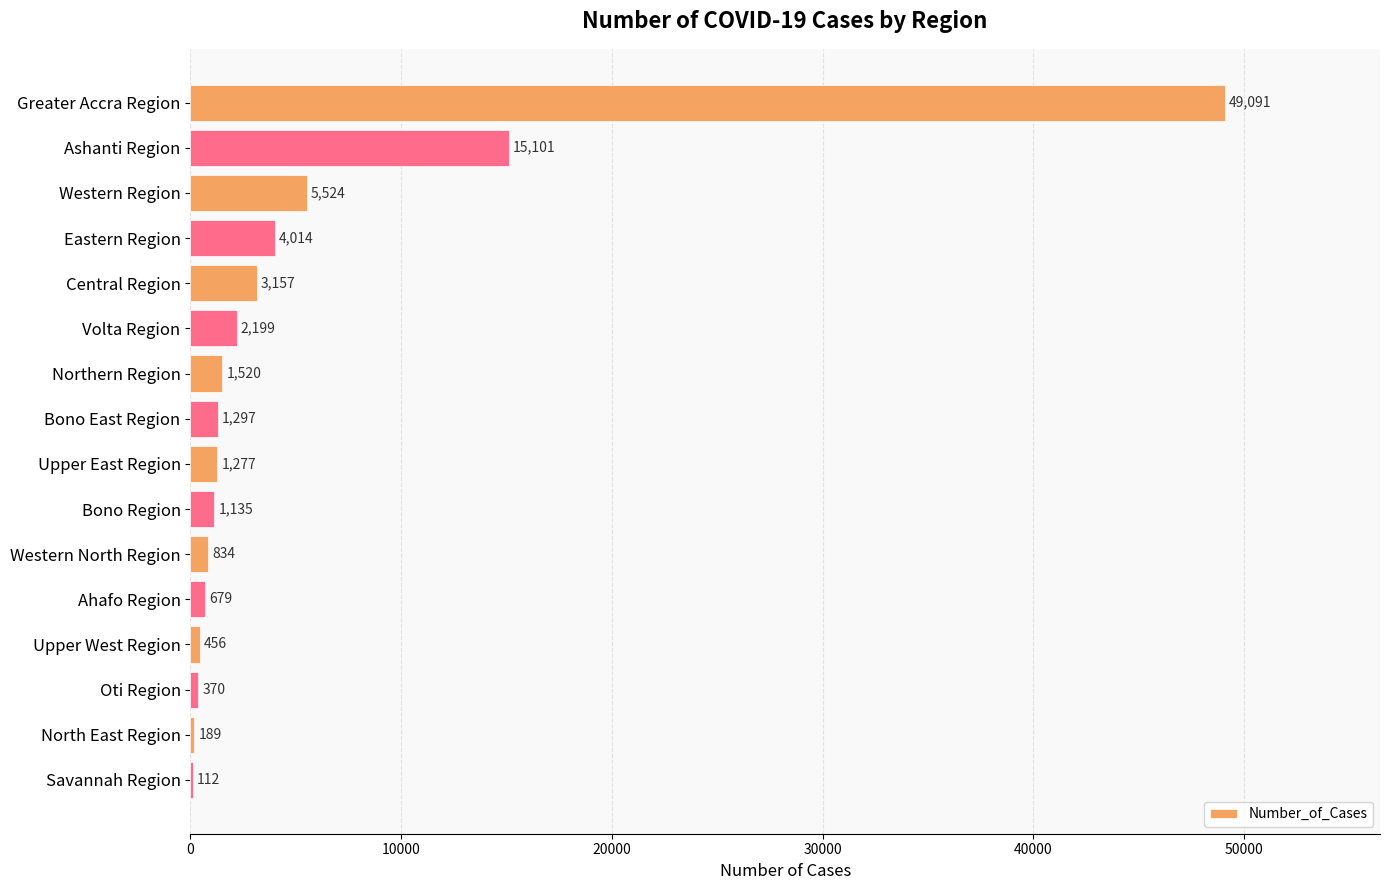

The value at Bono Region is 1135. True or false?

True